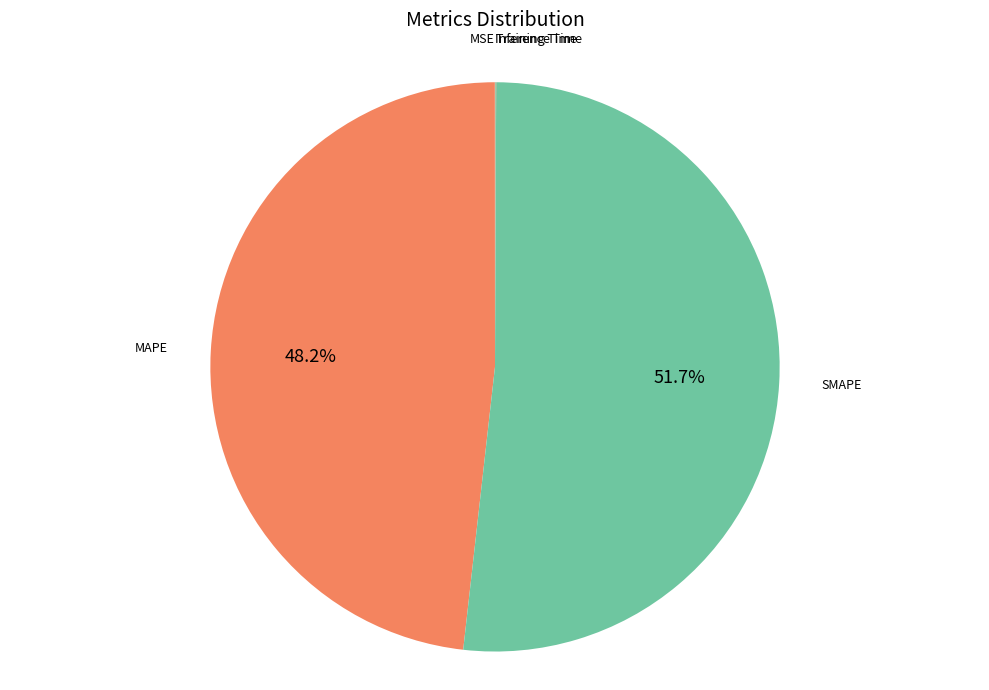

Which category has the biggest portion of the pie?

SMAPE